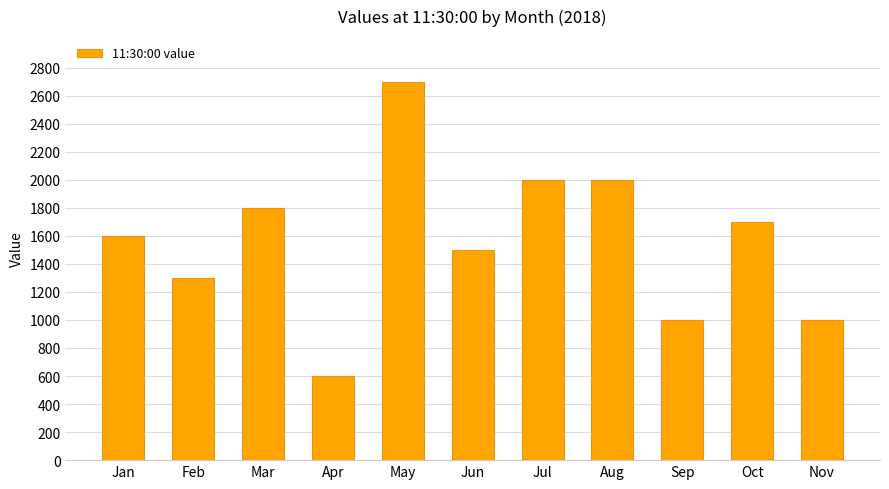

What is the average value?

1564